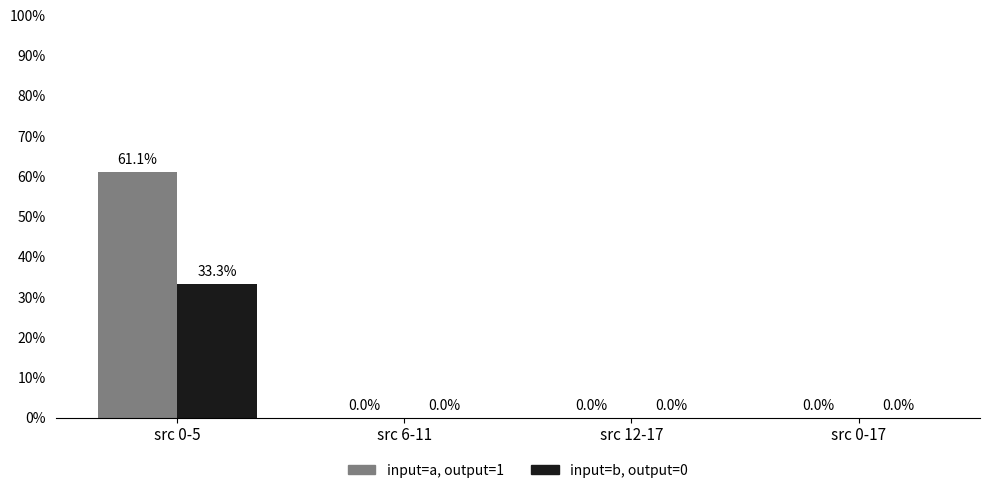

Which has a higher value, src 6-11 or src 12-17?

src 6-11